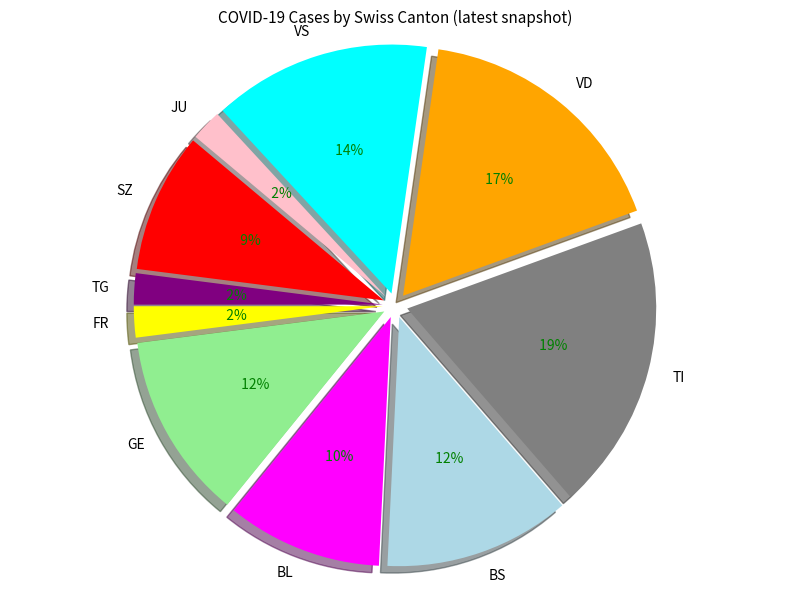

How many segments does this pie chart have?

10